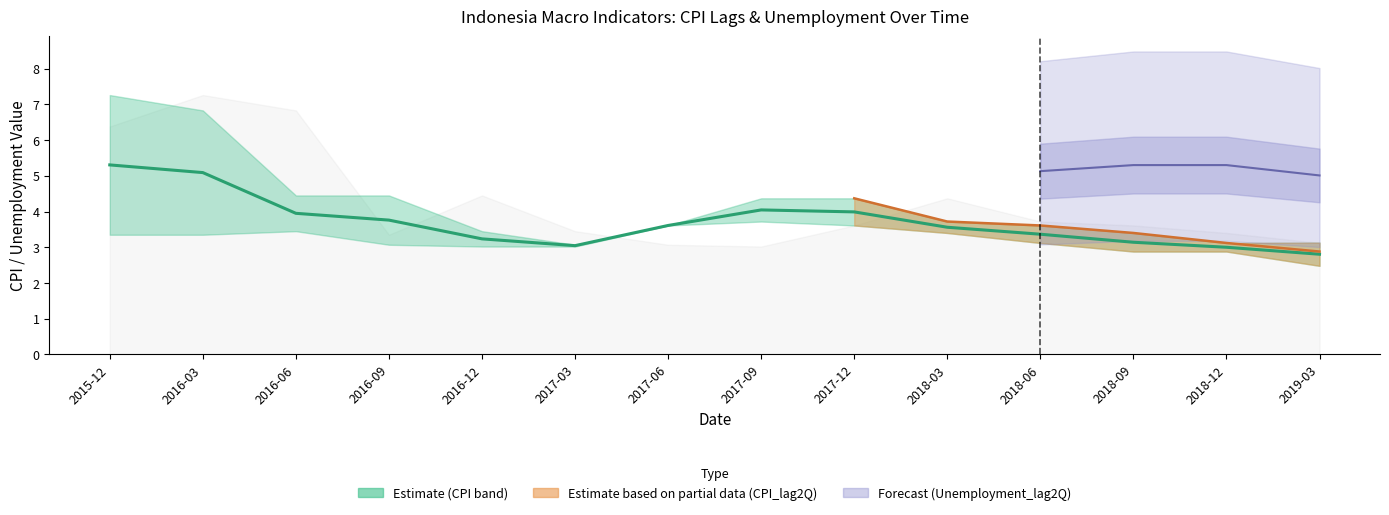

True or false: CPI and Unemployment_lag2Q intersect in this chart.

False